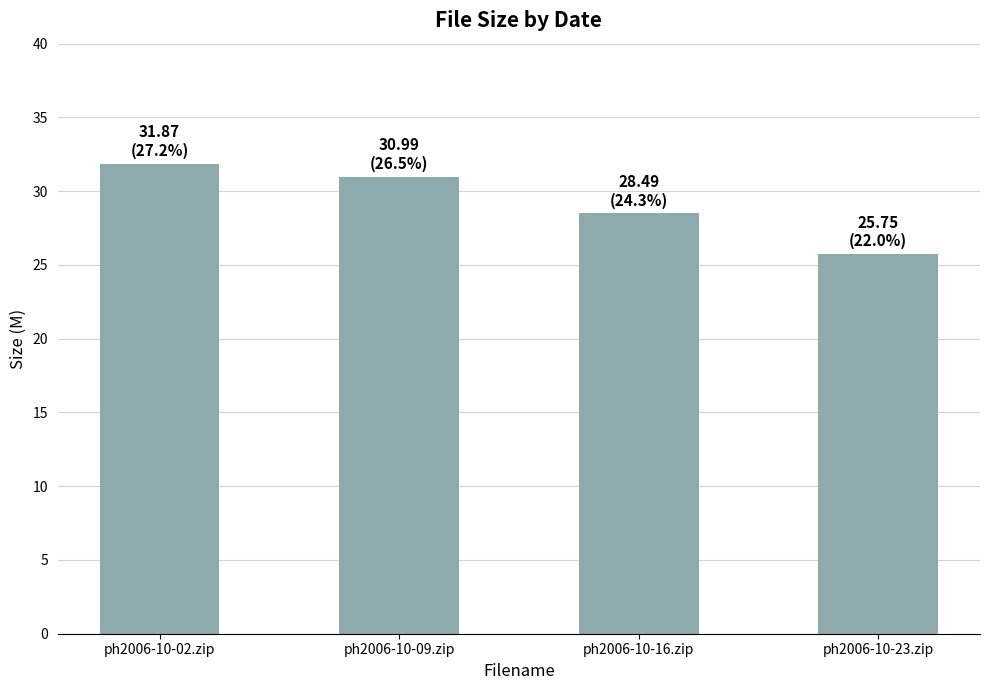

What is the greatest value displayed?

31.9